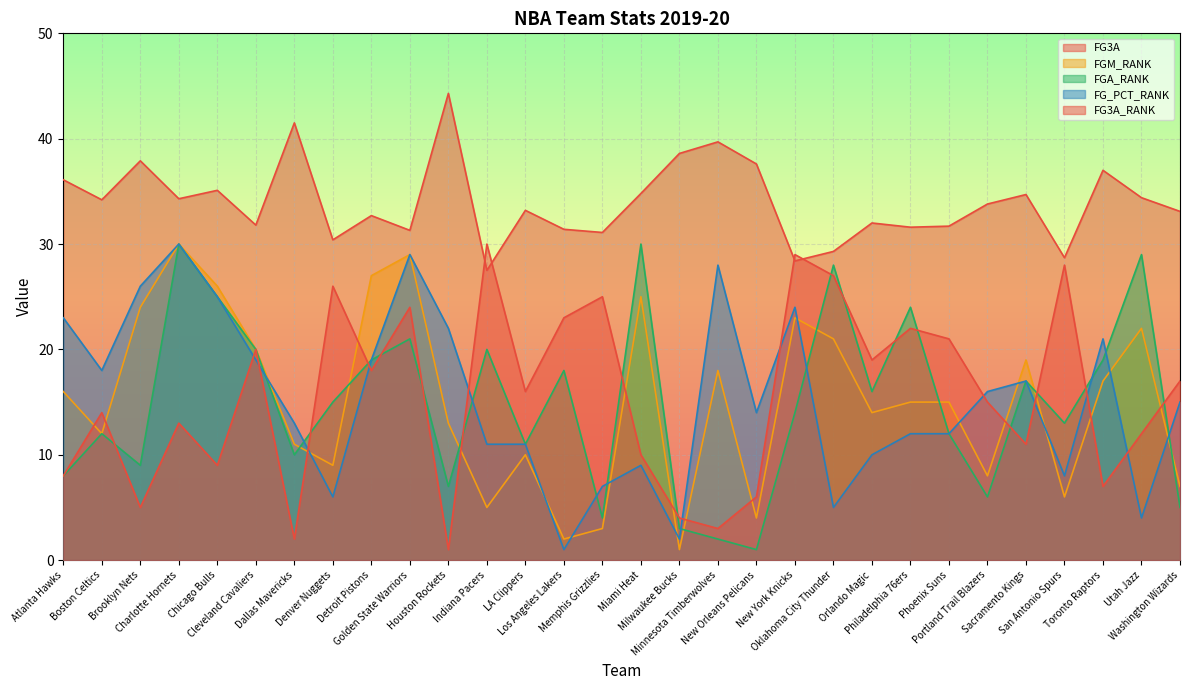

How many values in the FG_PCT_RANK series are below 15?

15